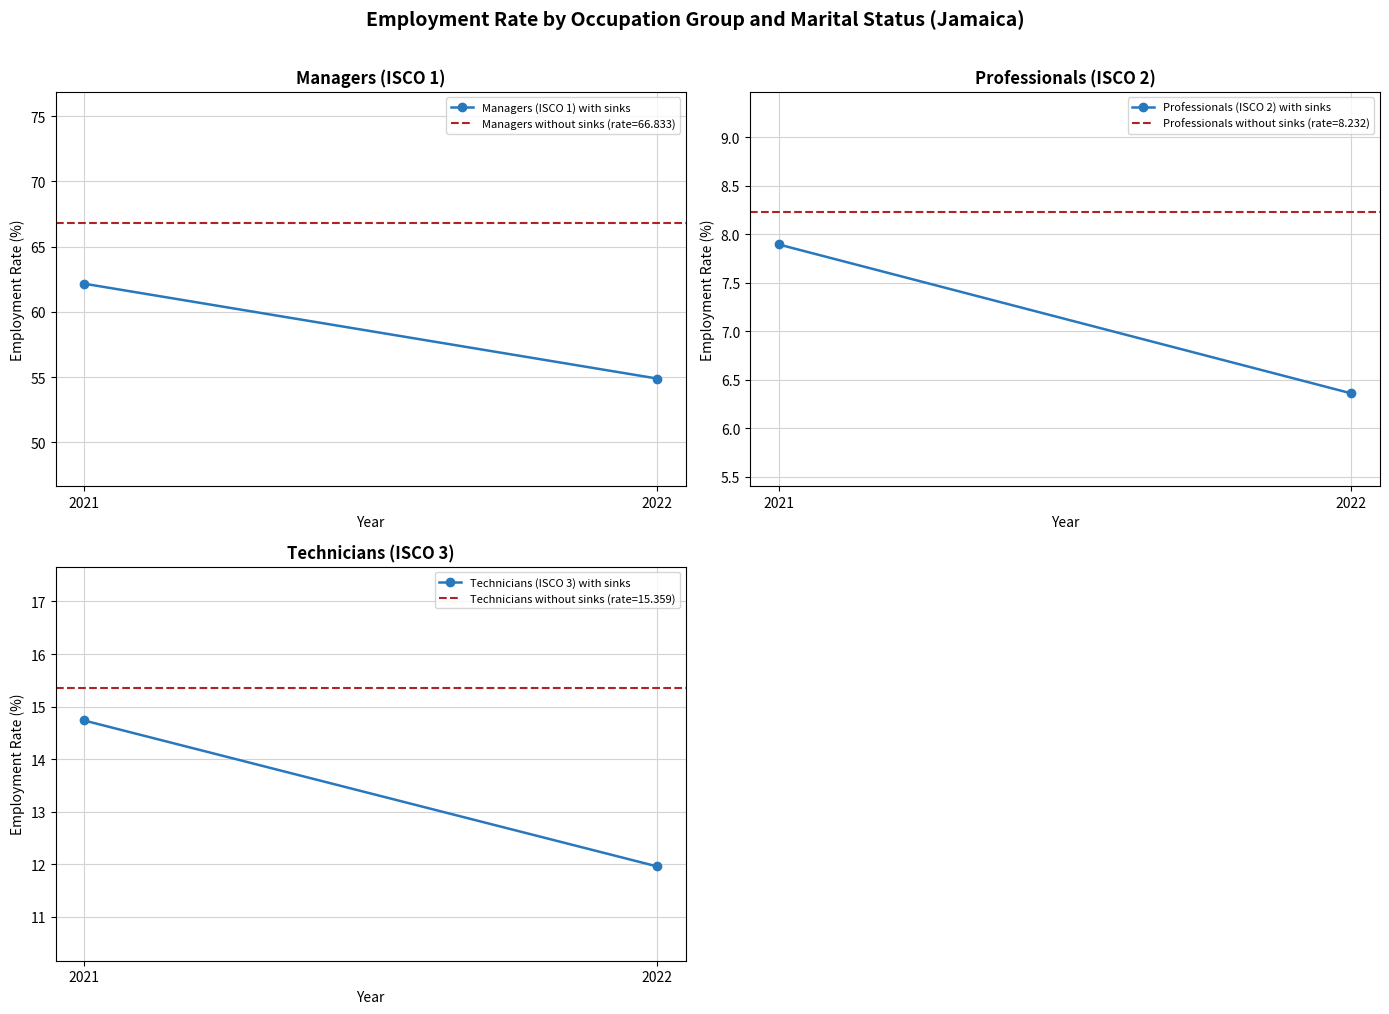

Rank the series by their maximum value, from lowest to highest.

Professionals (ISCO 2) with sinks, Technicians (ISCO 3) with sinks, Managers (ISCO 1) with sinks